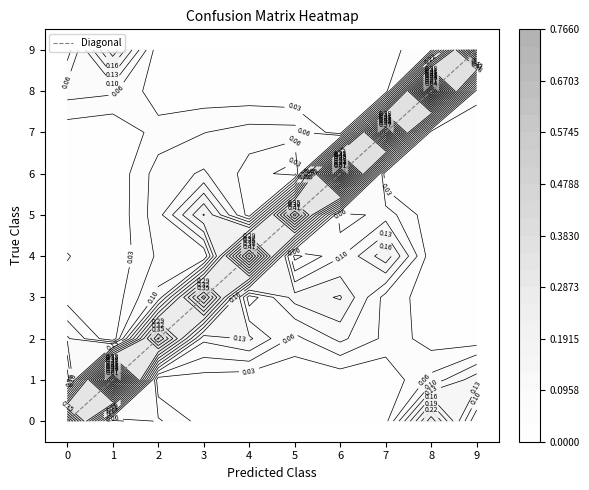

How many values are below 9?

1